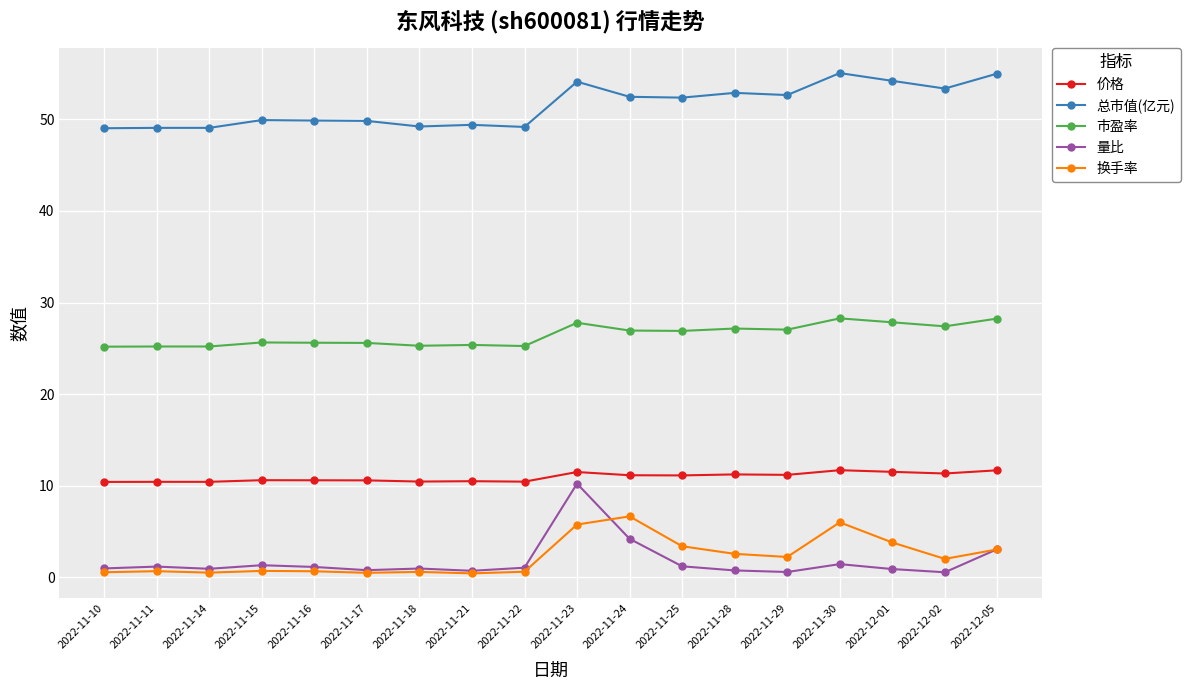

Which series has the widest spread of values?

量比